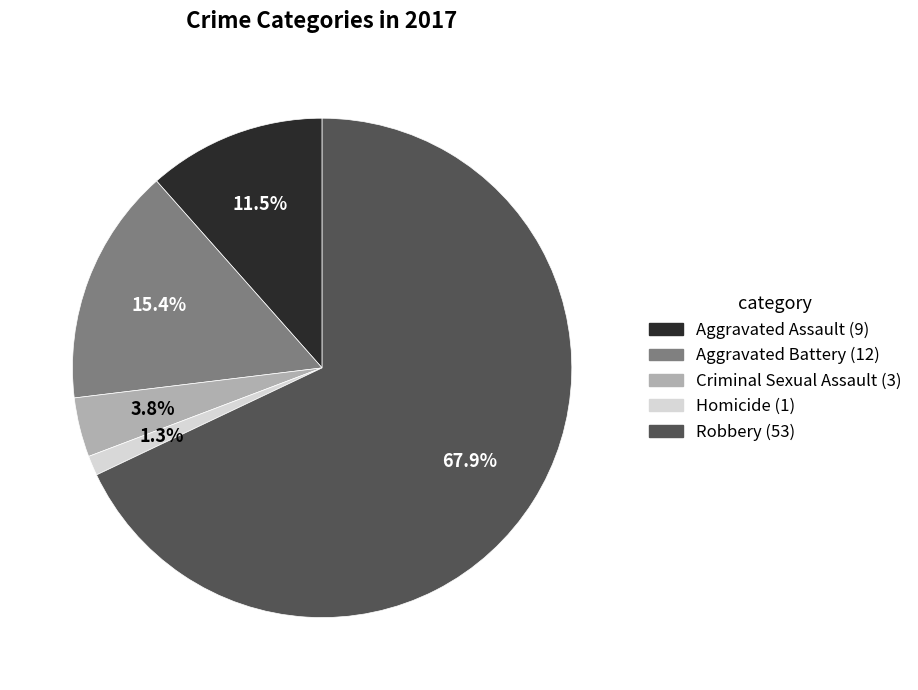

True or false: Criminal Sexual Assault accounts for 4% of the total.

True